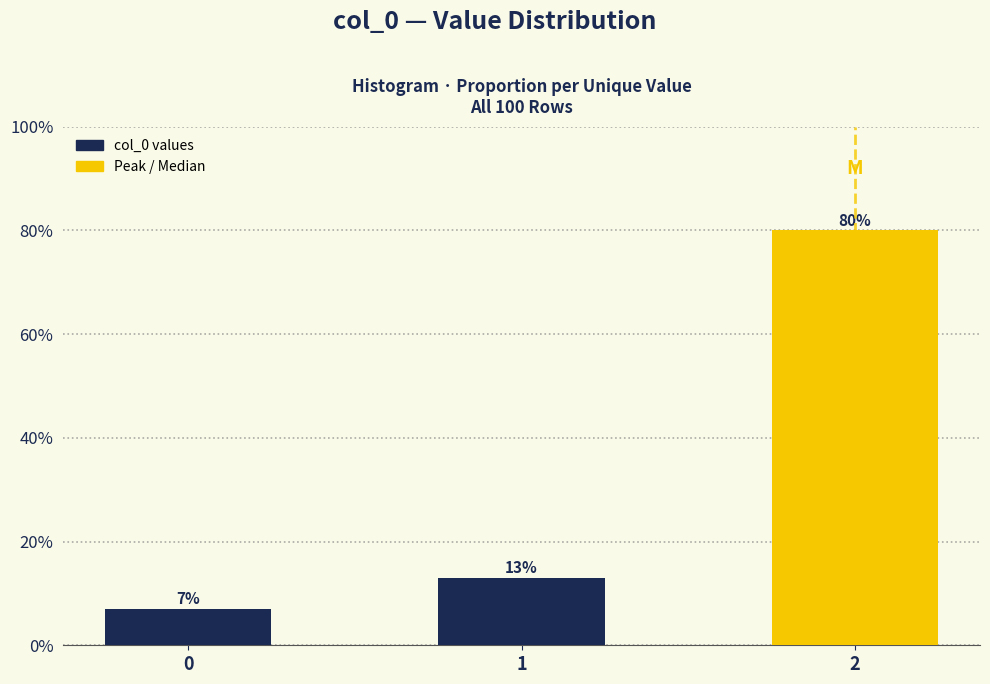

Reading left to right, what are all the values shown in this chart?

7.0	13.0	80.0